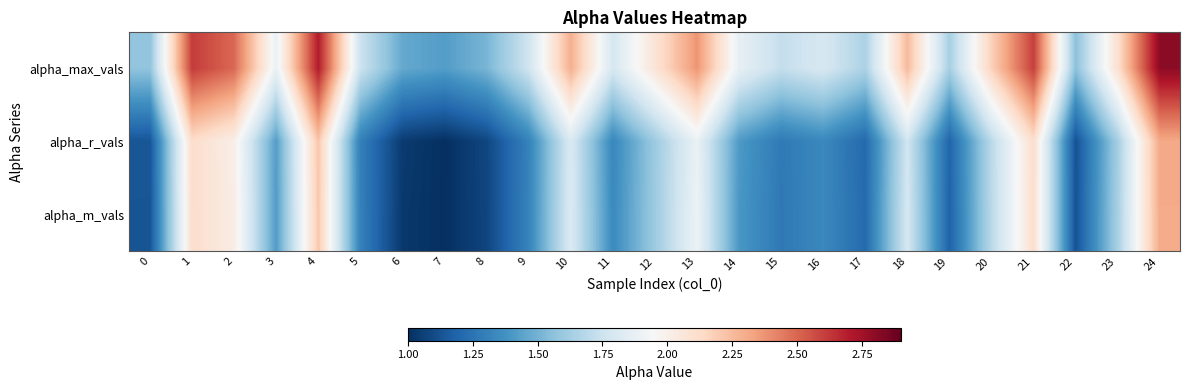

How many data points does each series have?

25